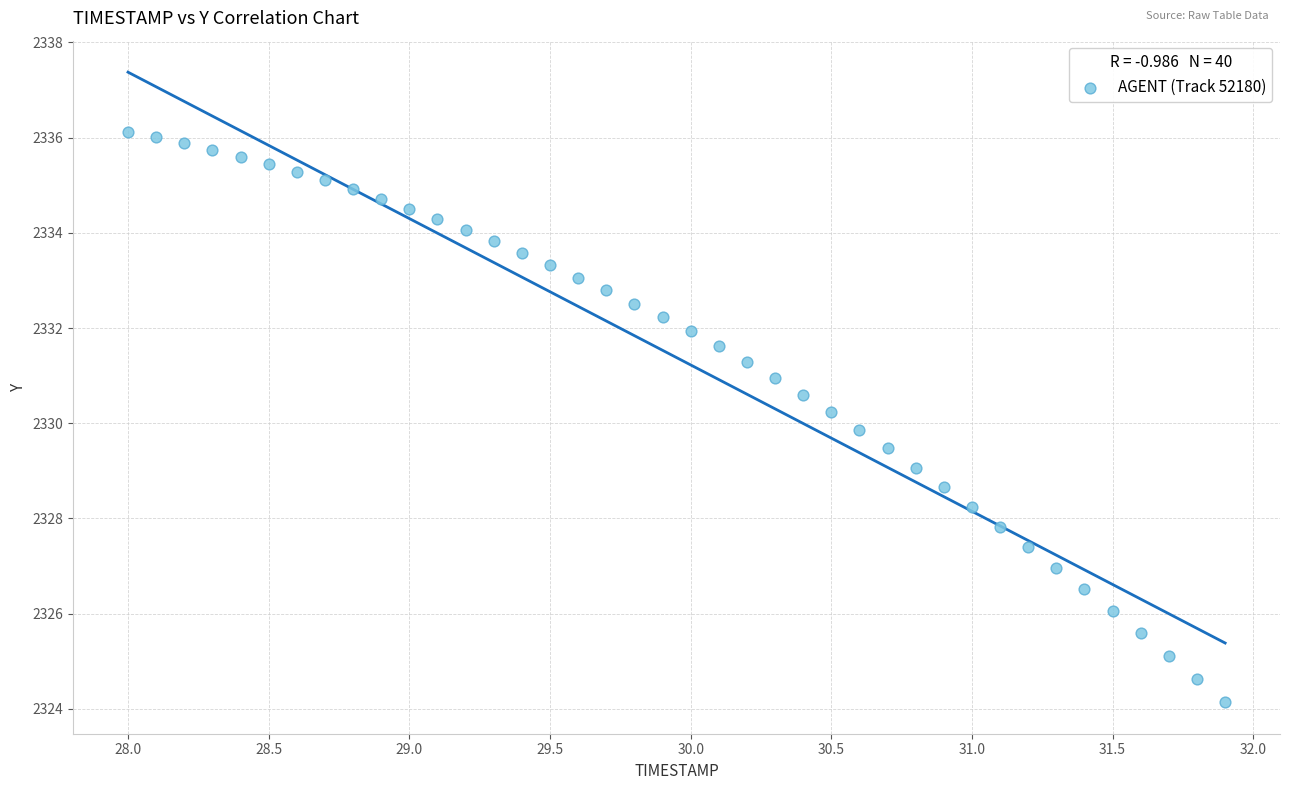

What is the range of Y values (max minus min)?

12.0